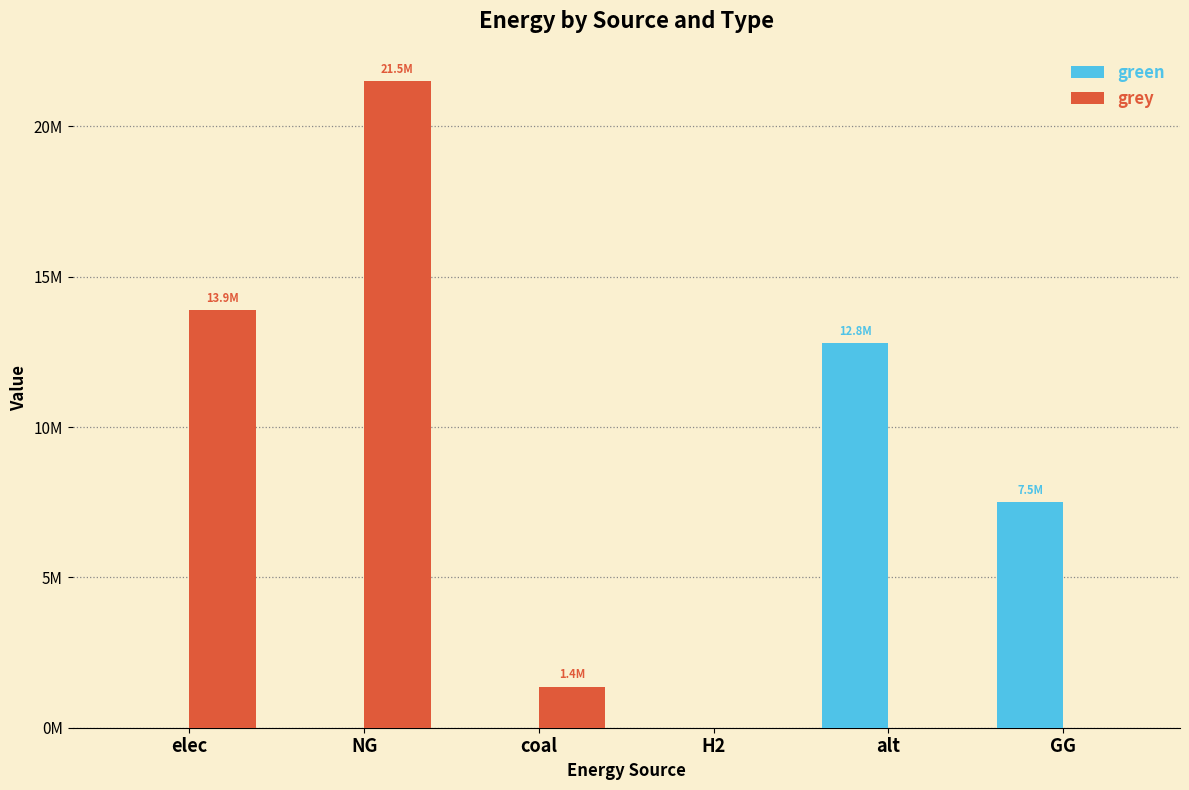

What are all the series names shown in the legend?

green, grey